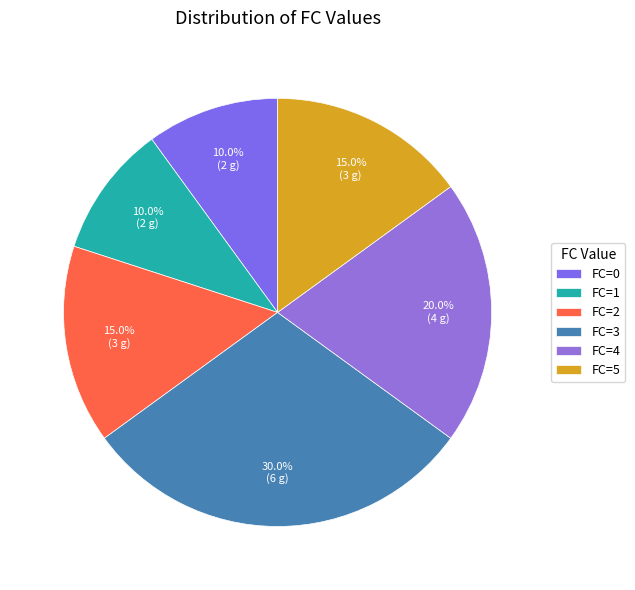

Count the number of slices in the pie.

6